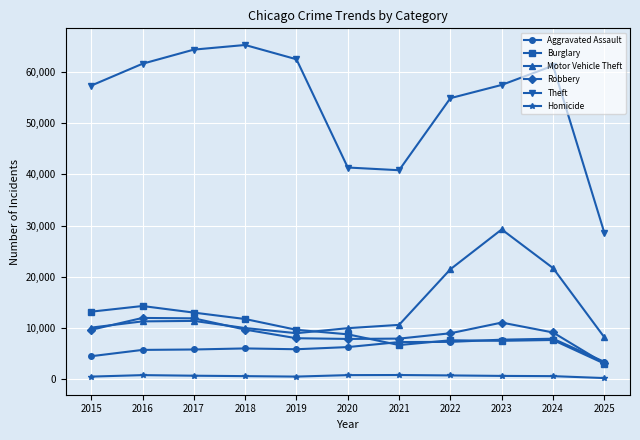

What is the maximum value shown in the chart?

65290